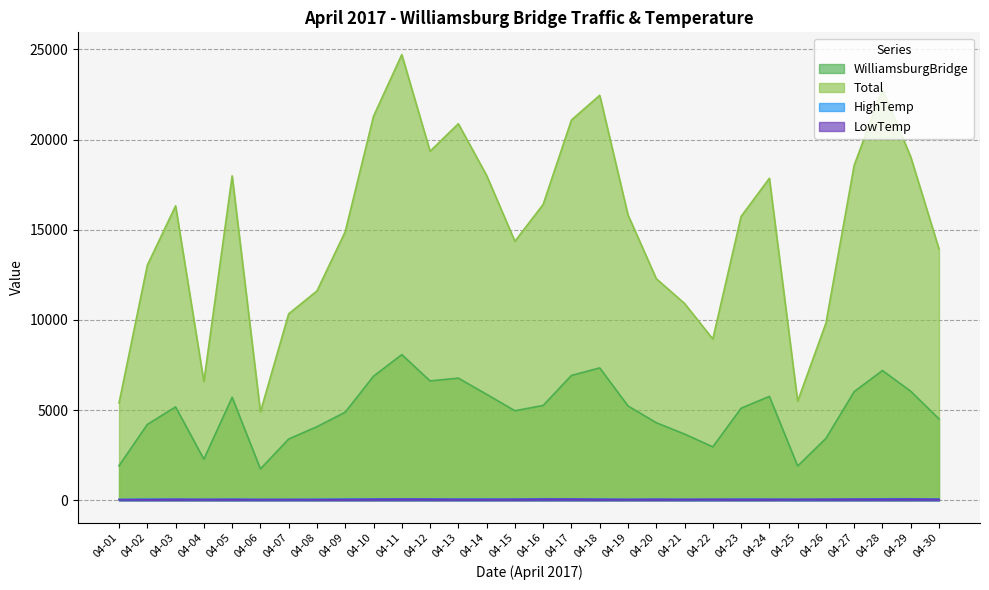

What is the sum of all HighTemp values?

1913.3